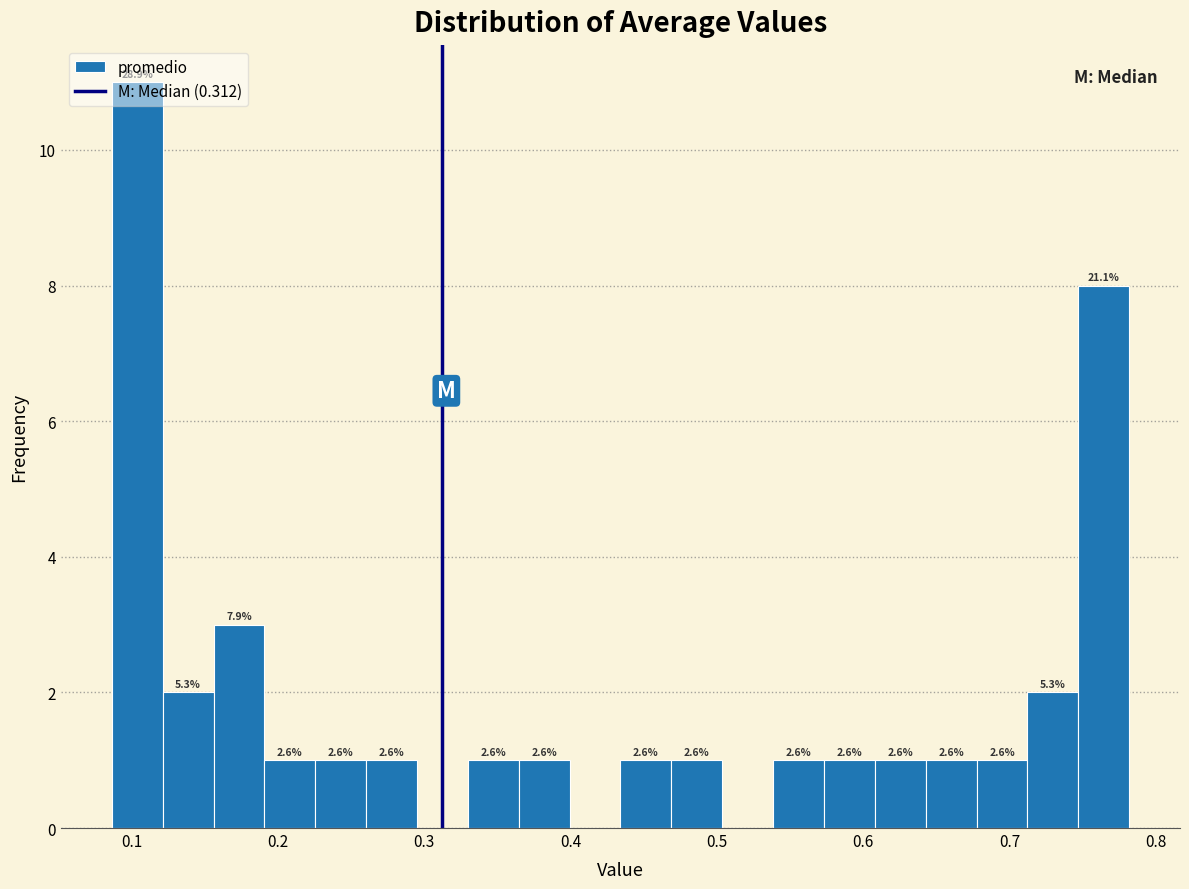

Around what value on the x-axis is the tallest bar? Give the approximate position of its centre, as read against the axis.

0.10